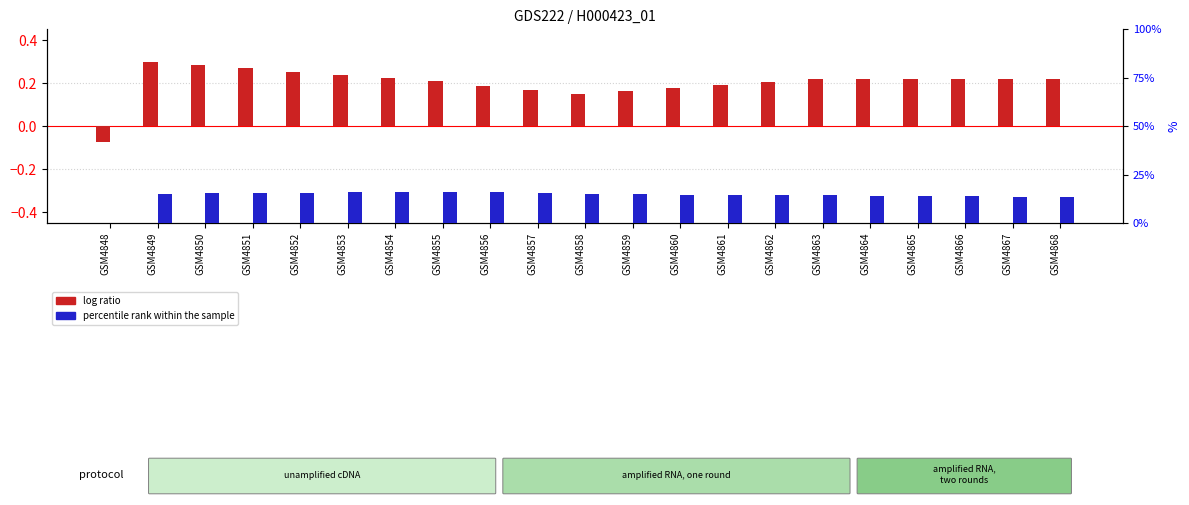

At which label is percentile rank within the sample closest to 6?

GSM4867